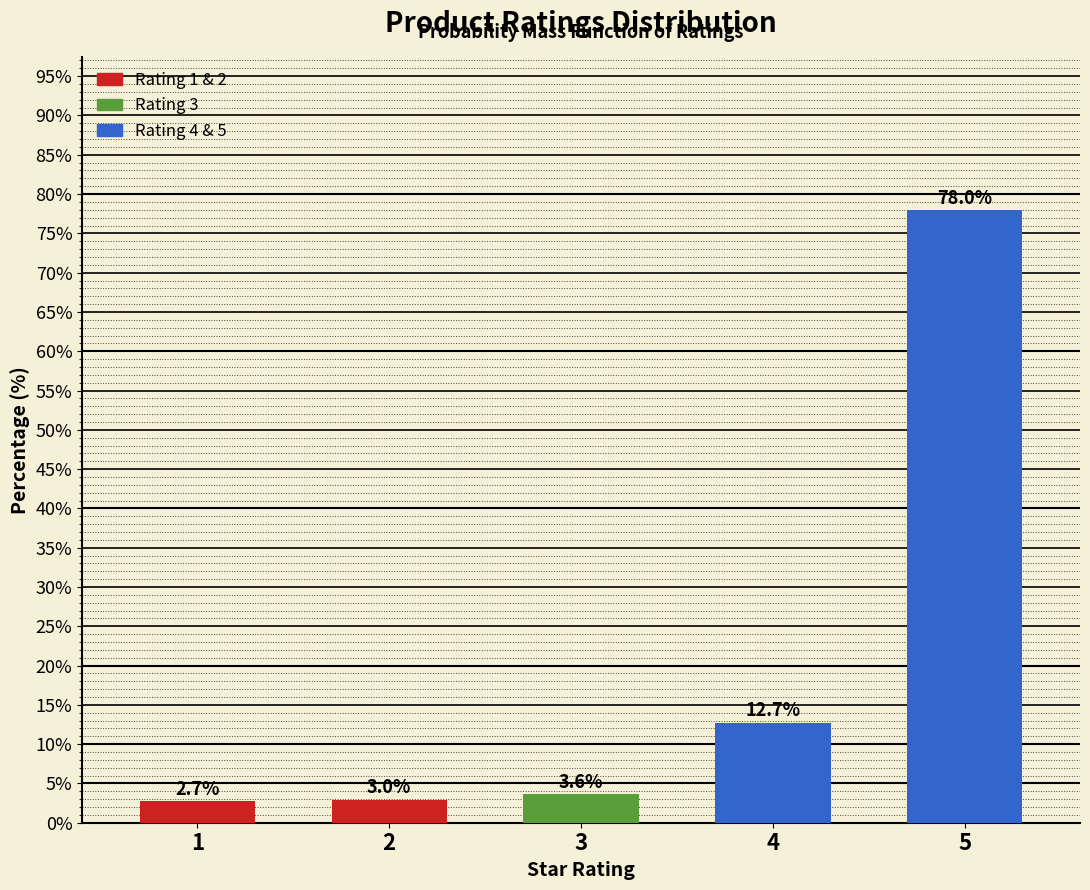

Reading right to left, extract all data points from this chart.

78.0	12.7	3.6	3.0	2.7